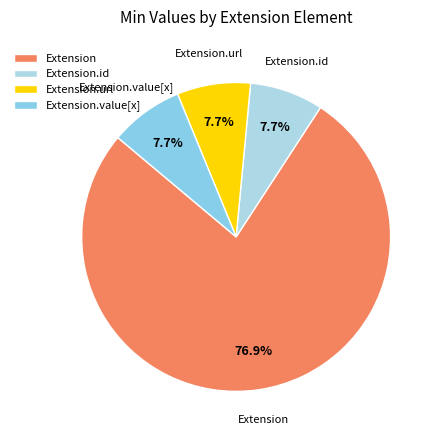

To the nearest percent, what is the average slice percentage?

25%